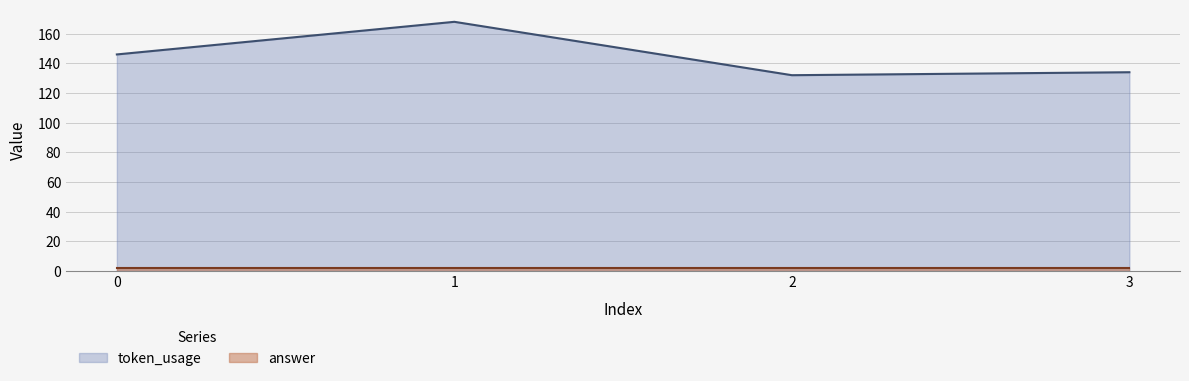

What is the sum of all values?

580